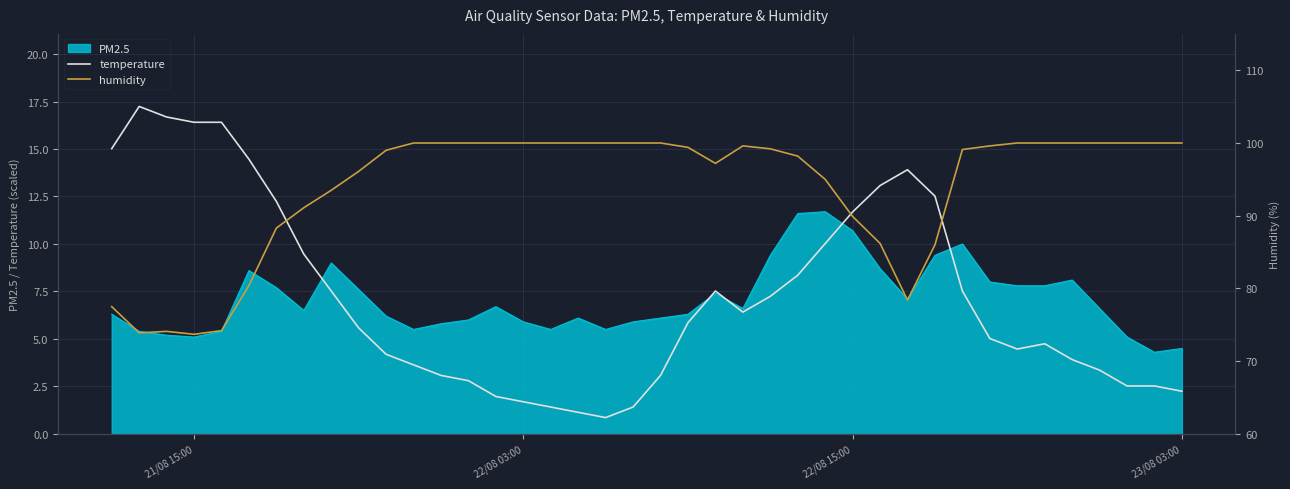

What is the lowest value of the PM2.5 series?

4.3